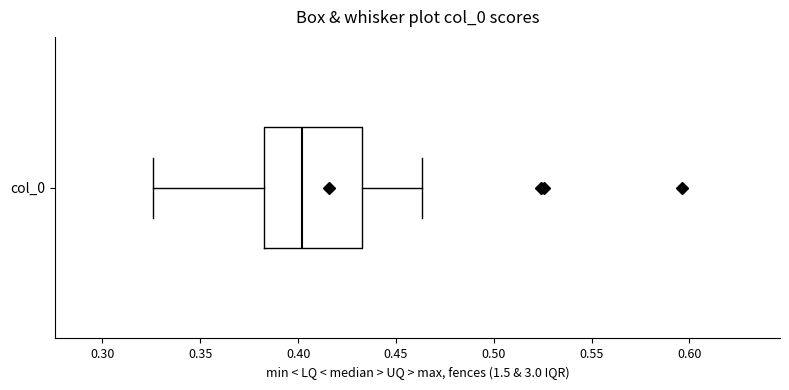

Transcribe this box plot: give where the median line is, the range the box spans, and where the two whiskers end, as read against the x-axis. The values are not printed on the chart, so give them approximately, as read against the axis.

median 0.400, box 0.385 to 0.435, whiskers 0.325 to 0.465